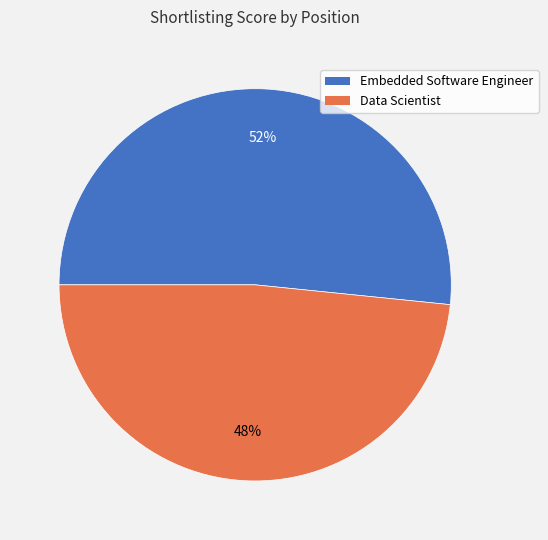

To the nearest percent, what percentage of the pie is Data Scientist?

48%